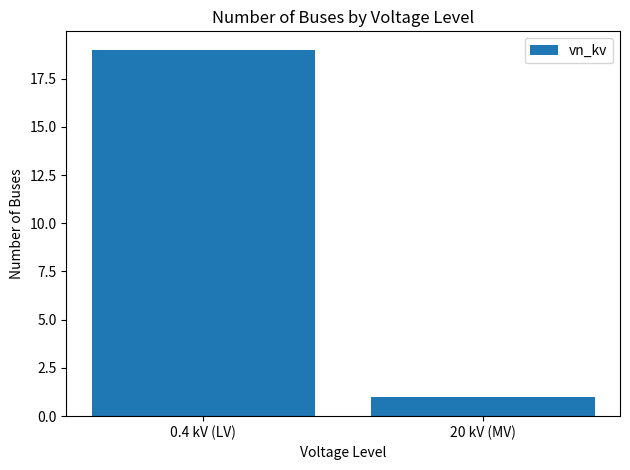

Which category has the highest value across all series?

0.4 kV (LV)